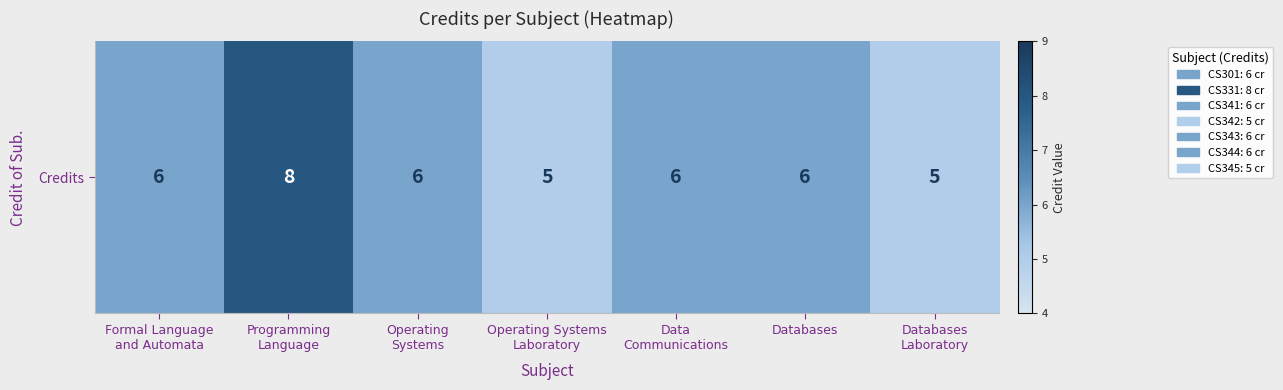

The value at Data
Communications is 2. True or false?

False